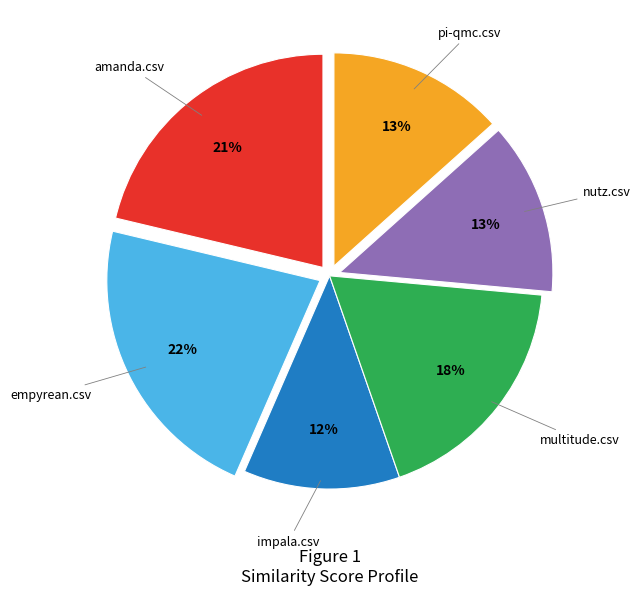

Do impala.csv and pi-qmc.csv together represent more than half of the pie?

No